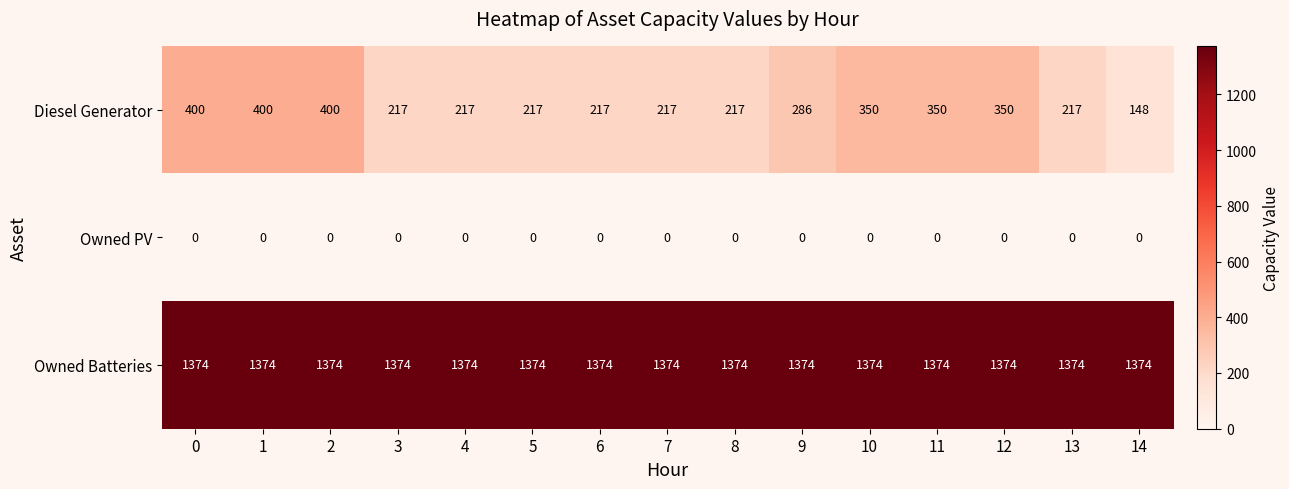

Which series has the widest spread of values?

Diesel Generator